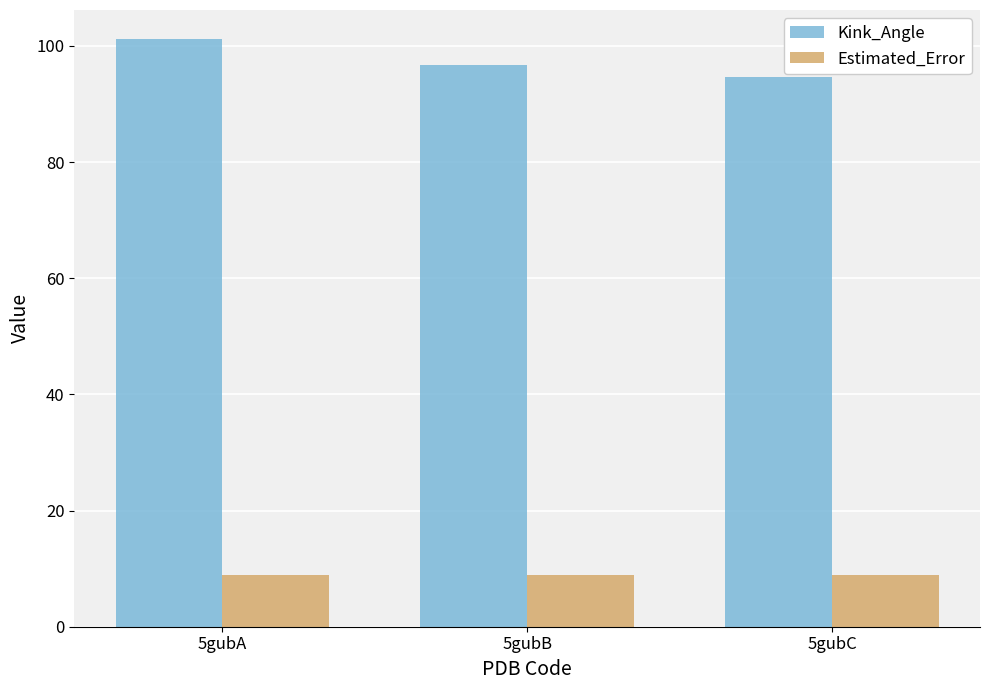

How many bars are there in total?

6